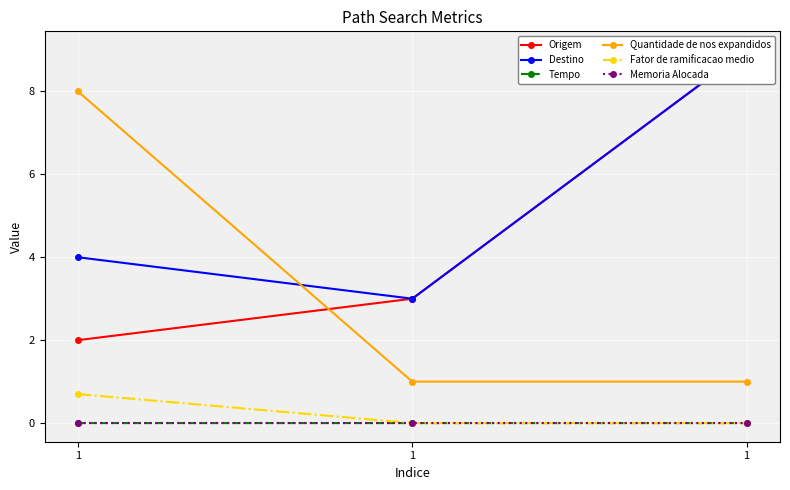

What is the difference between the maximum and minimum values in the Fator de ramificacao medio series?

0.7